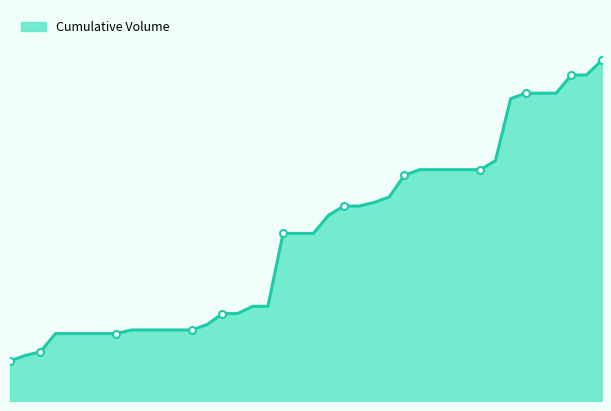

Rank the categories by value from highest to lowest.

40, 38, 39, 35, 36, 37, 34, 33, 28, 29, 30, 31, 32, 27, 26, 25, 23, 24, 22, 19, 20, 21, 17, 18, 15, 16, 14, 9, 10, 11, 12, 13, 4, 5, 6, 7, 8, 3, 2, 1